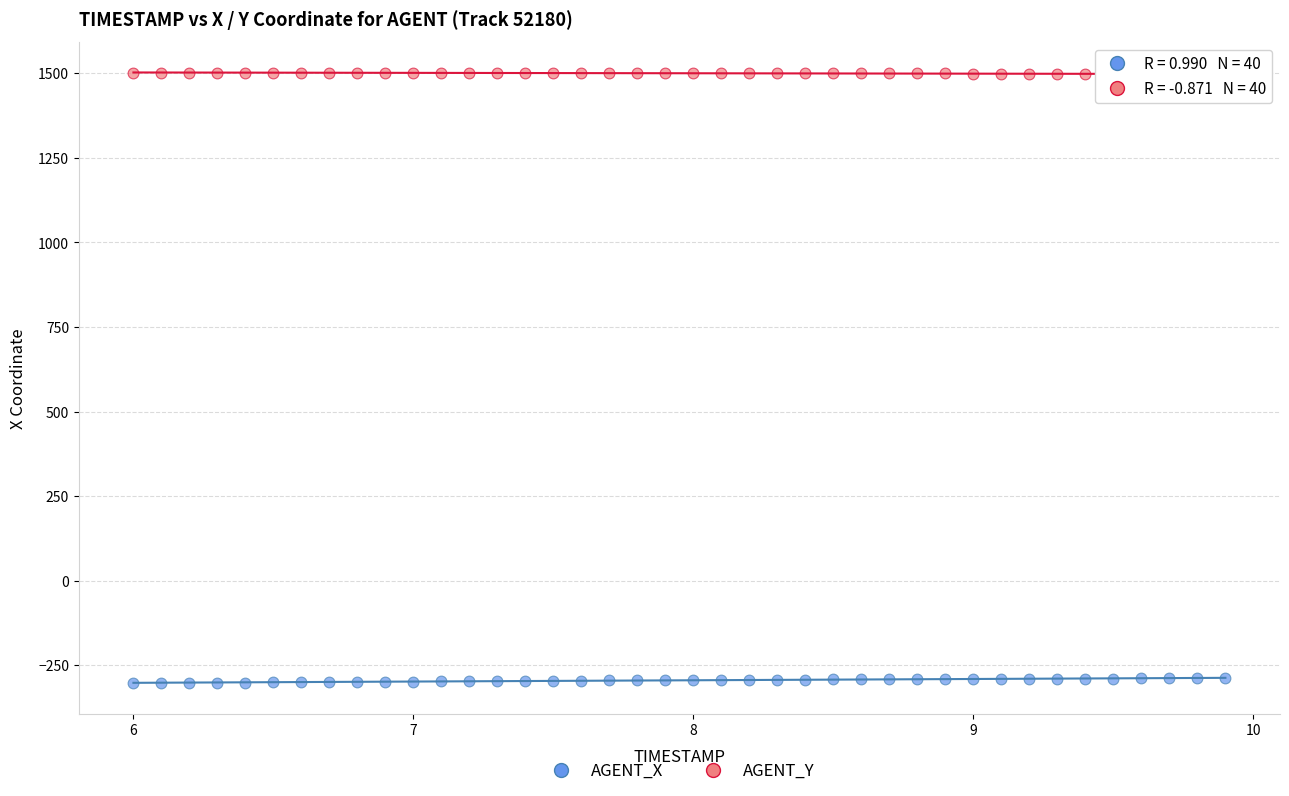

What are all the series names shown in the legend?

AGENT_X, AGENT_Y